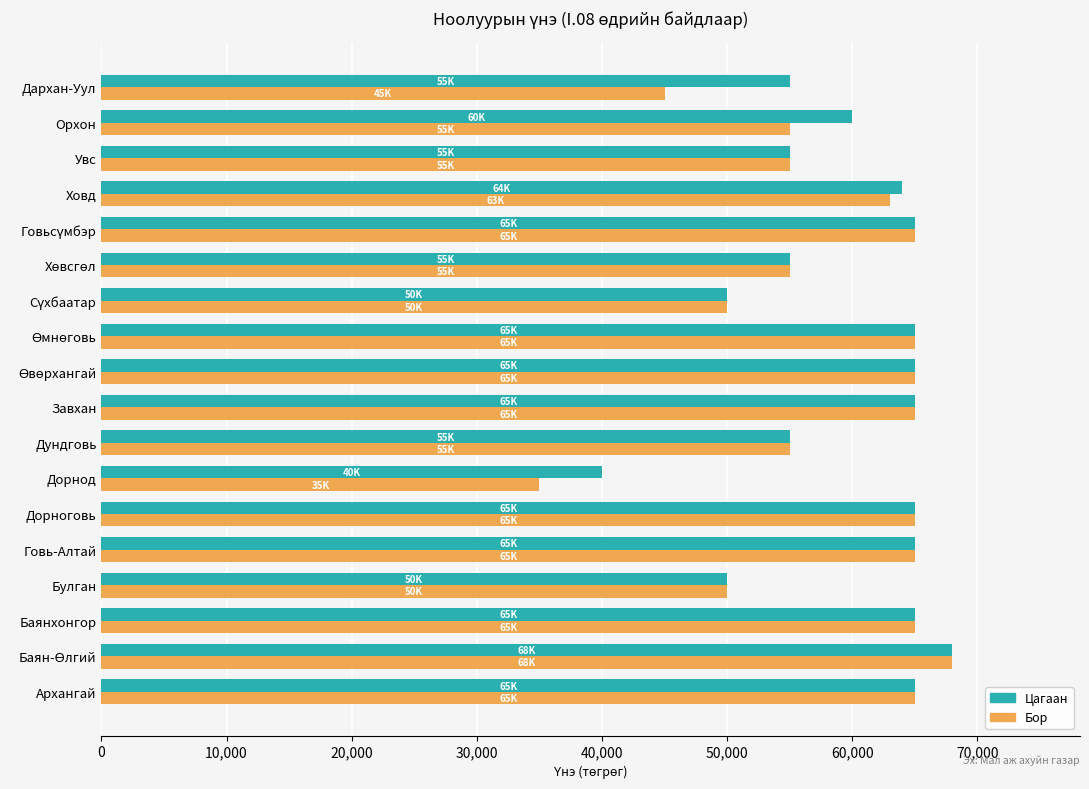

The Бор series shows 65000 at Дорноговь. True or false?

True